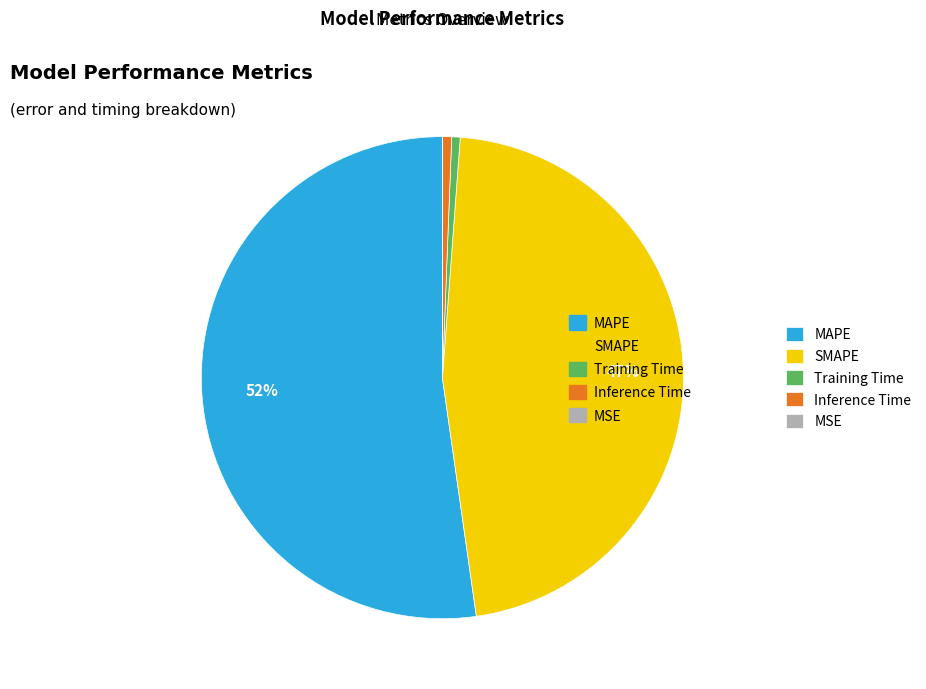

To the nearest percent, what is the average slice percentage?

20%